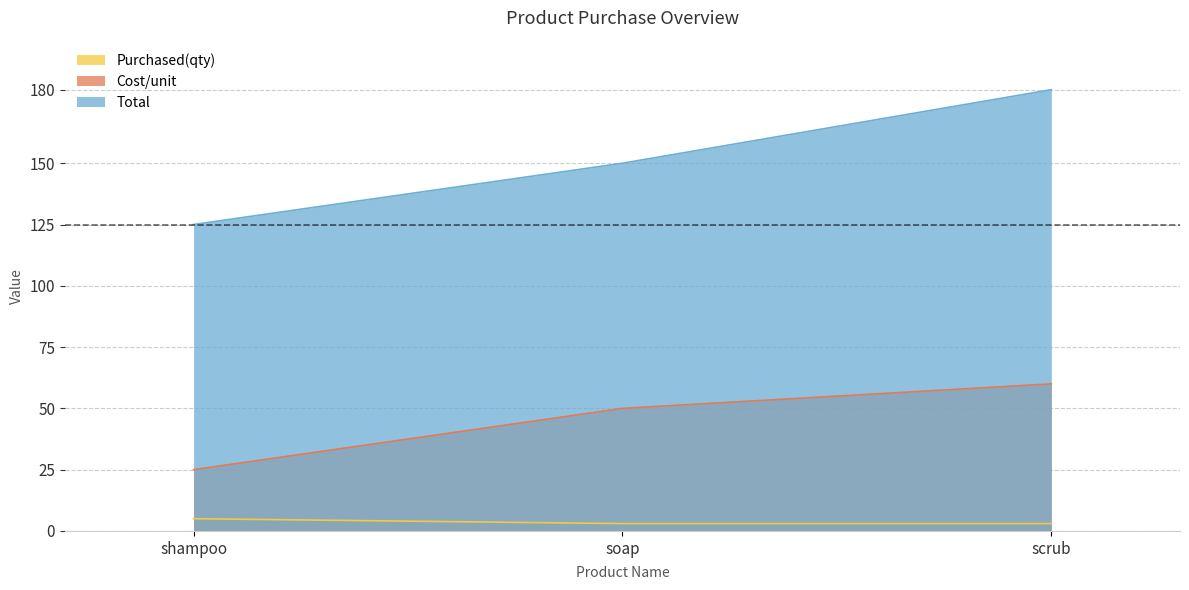

Reading left to right, transcribe all the data shown in this chart.

Purchased(qty): shampoo=5	soap=3	scrub=3
Cost/unit: shampoo=25	soap=50	scrub=60
Total: shampoo=125	soap=150	scrub=180